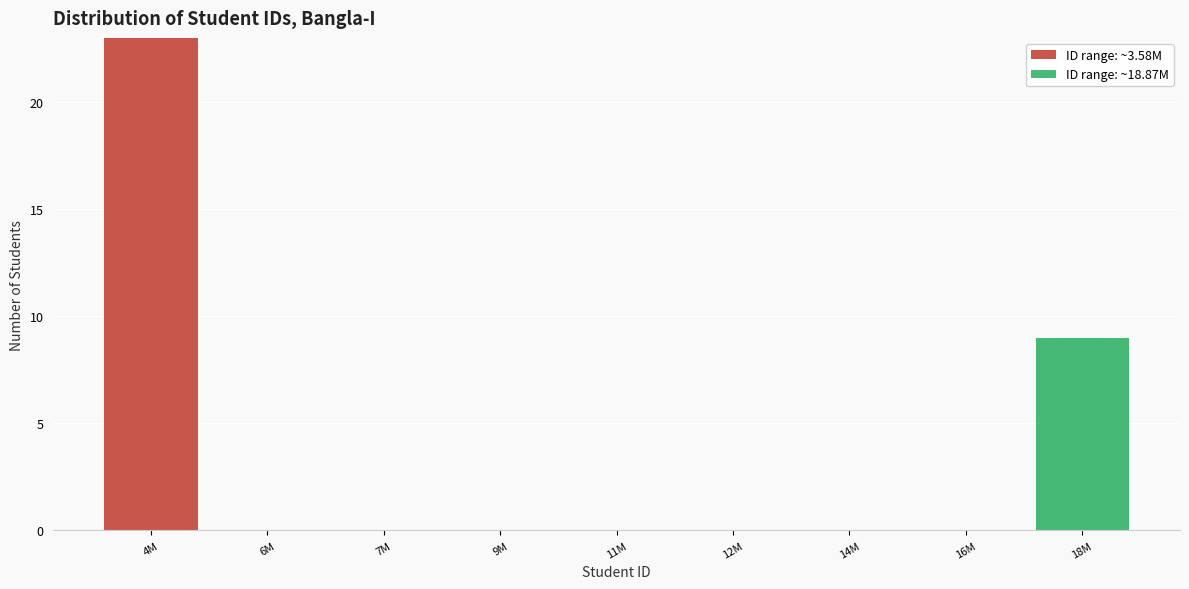

What is the total value across all series at 18M?

9